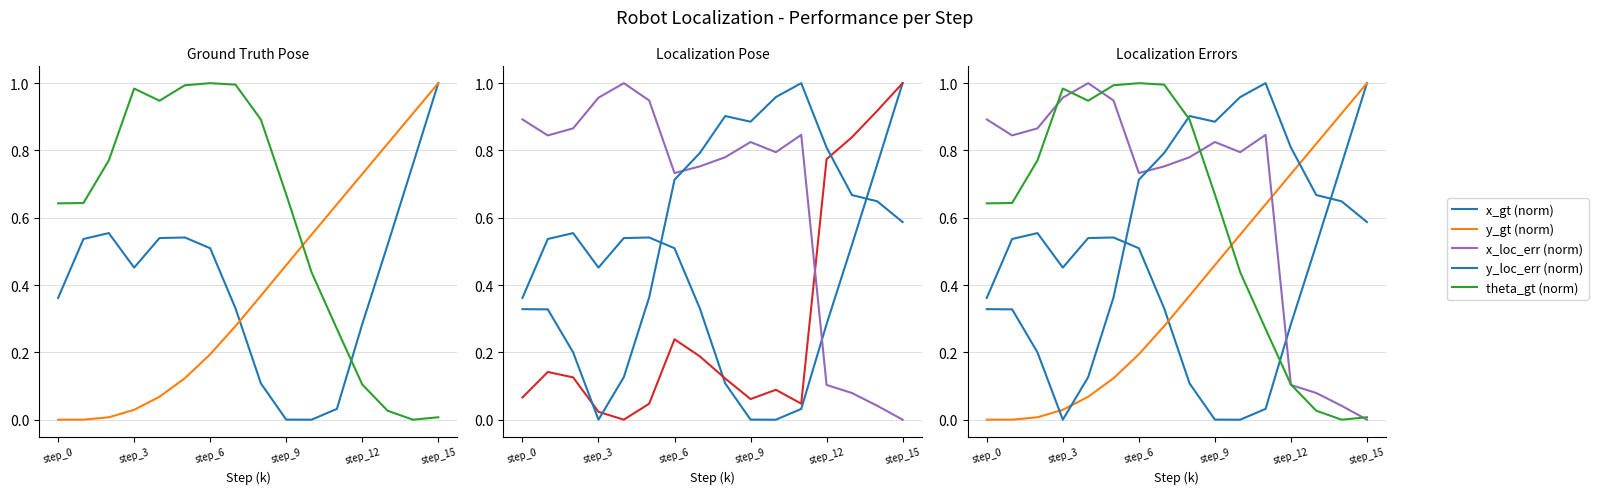

How many intersections are there between y_gt (norm) and x_gt (norm)?

1